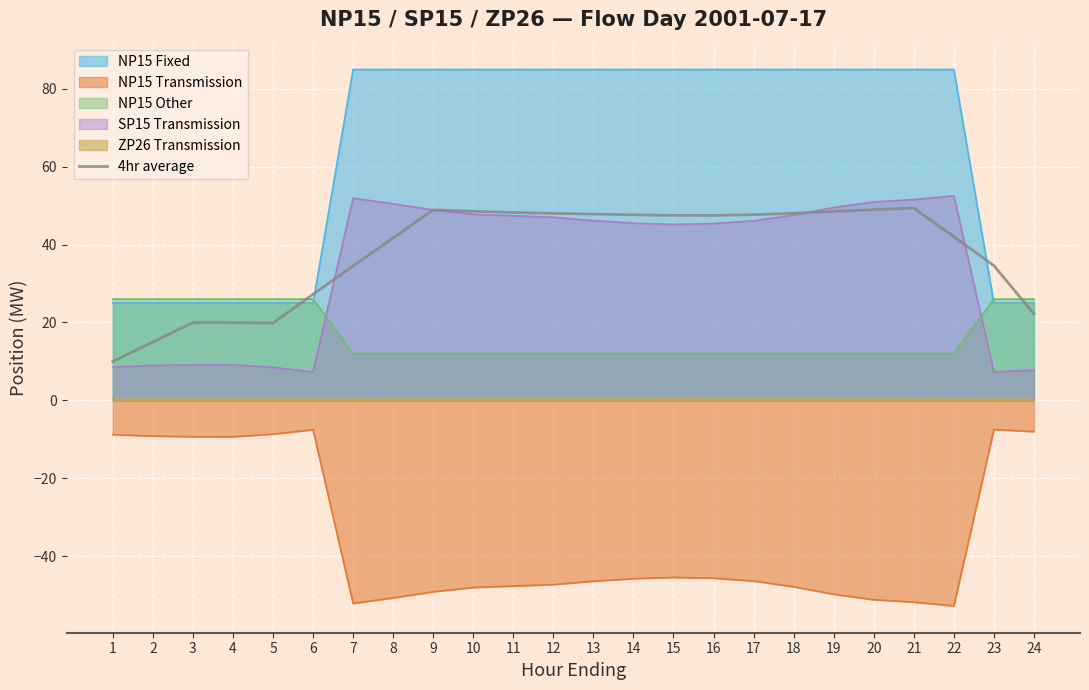

How many values are below 47?

11